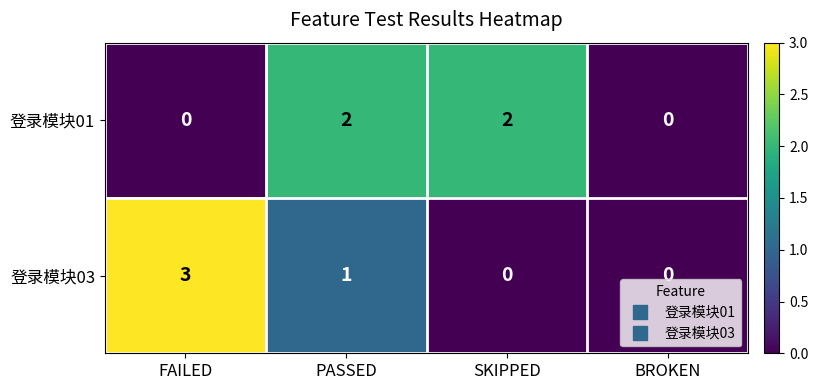

Reading left to right, what are all the values shown in this chart?

登录模块01: 0	2	2	0
登录模块03: 3	1	0	0